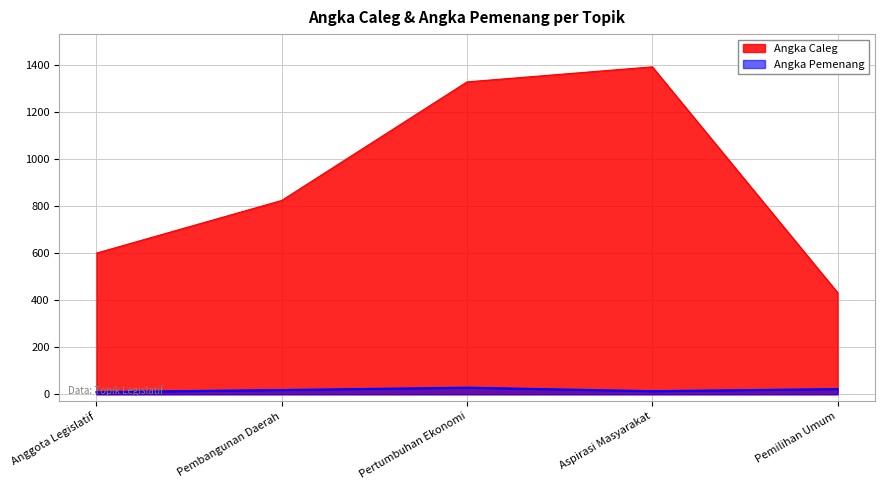

Where does the Angka Caleg series first go above 824?

Pertumbuhan Ekonomi